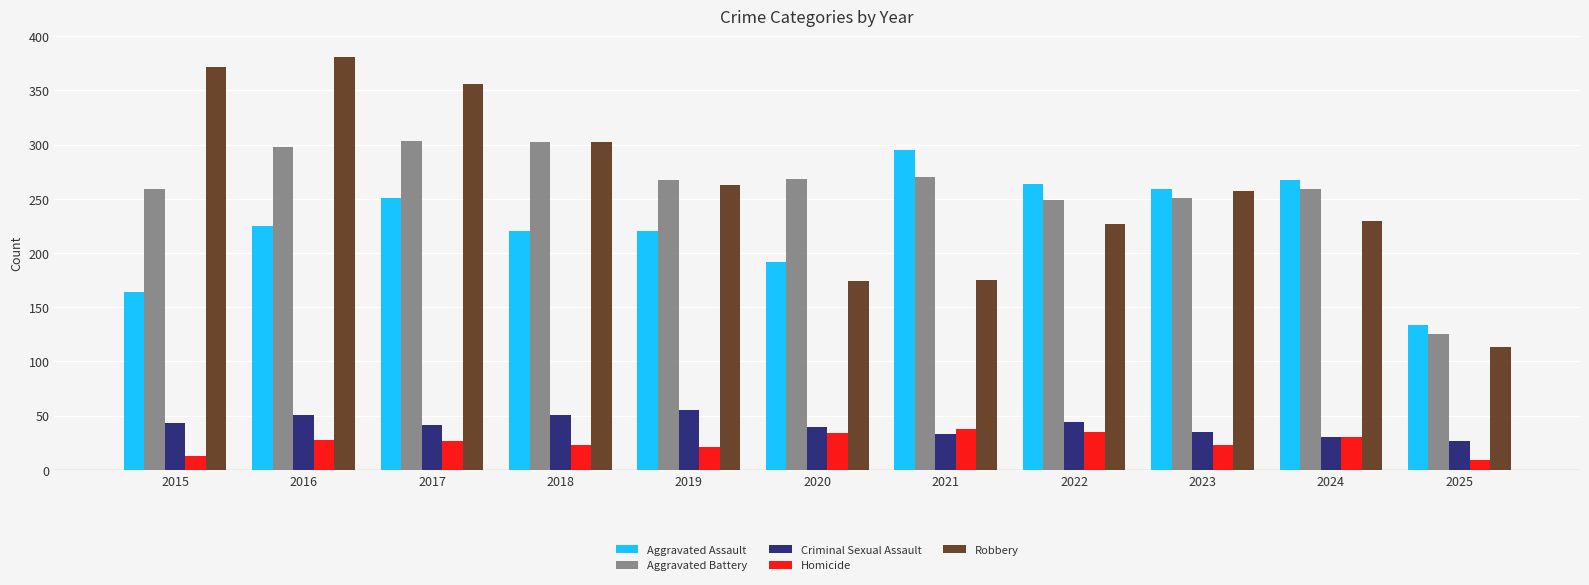

What is the difference between the maximum and minimum values in the Robbery series?

268